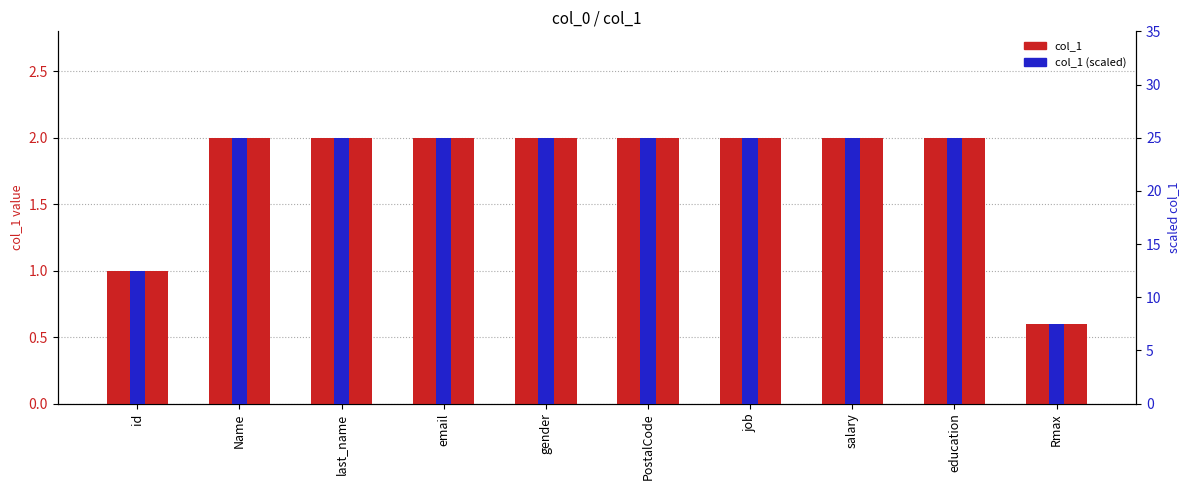

What are all the series names shown in the legend?

col_1, col_1 (scaled)